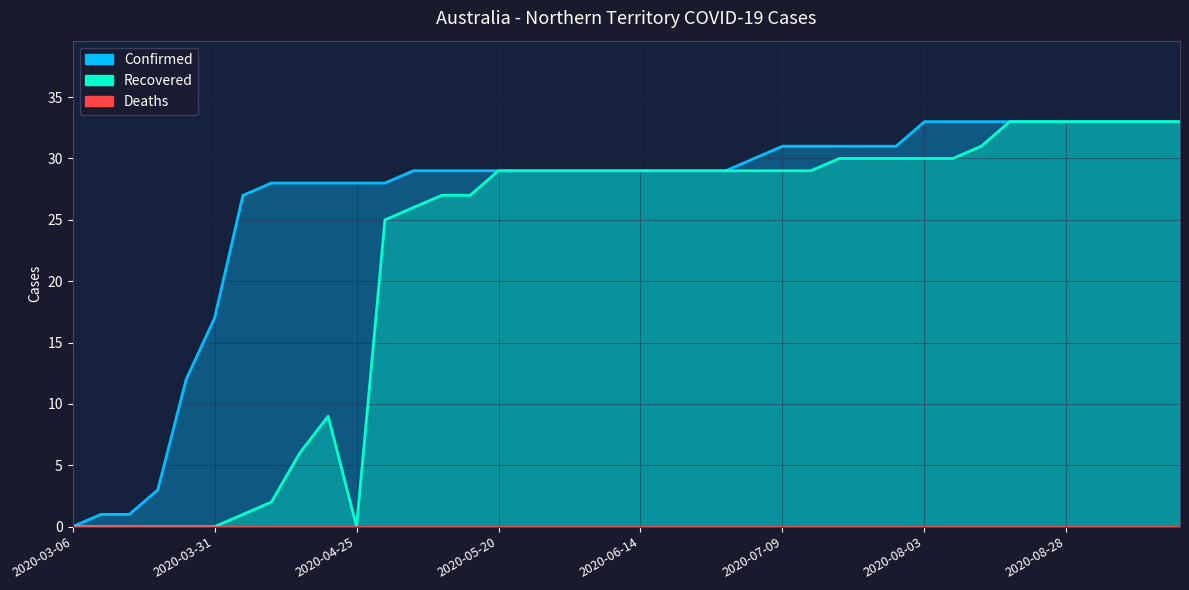

True or false: Recovered and Deaths intersect in this chart.

False